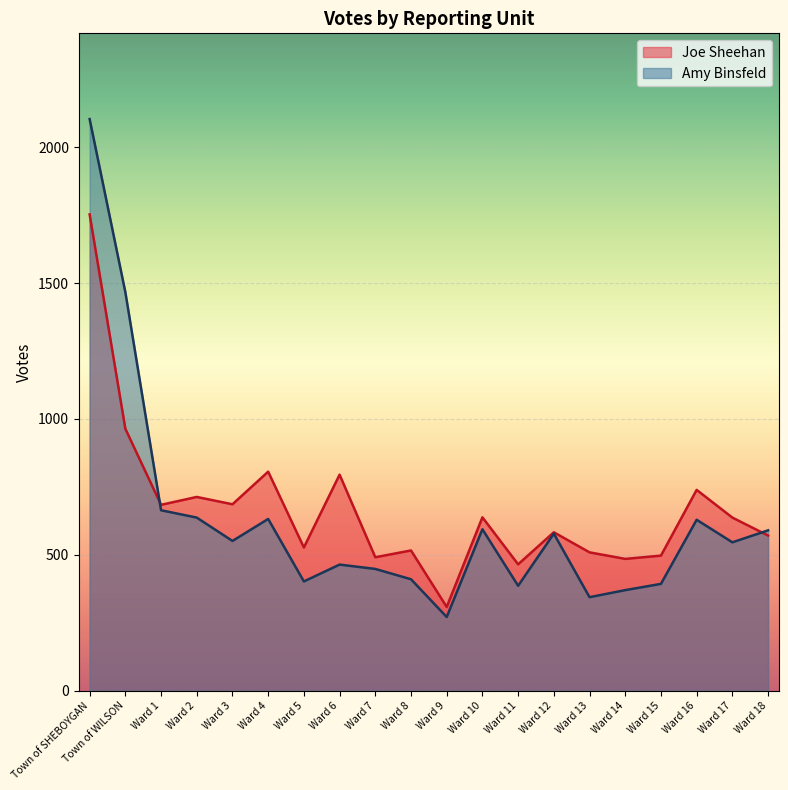

Is it true that Joe Sheehan equals 277 at Ward 7?

False